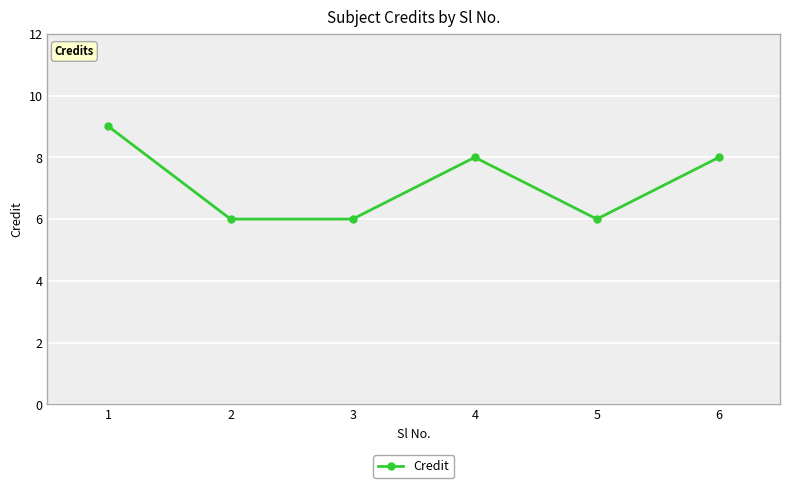

True or false: the data shows 6 at 5.

True